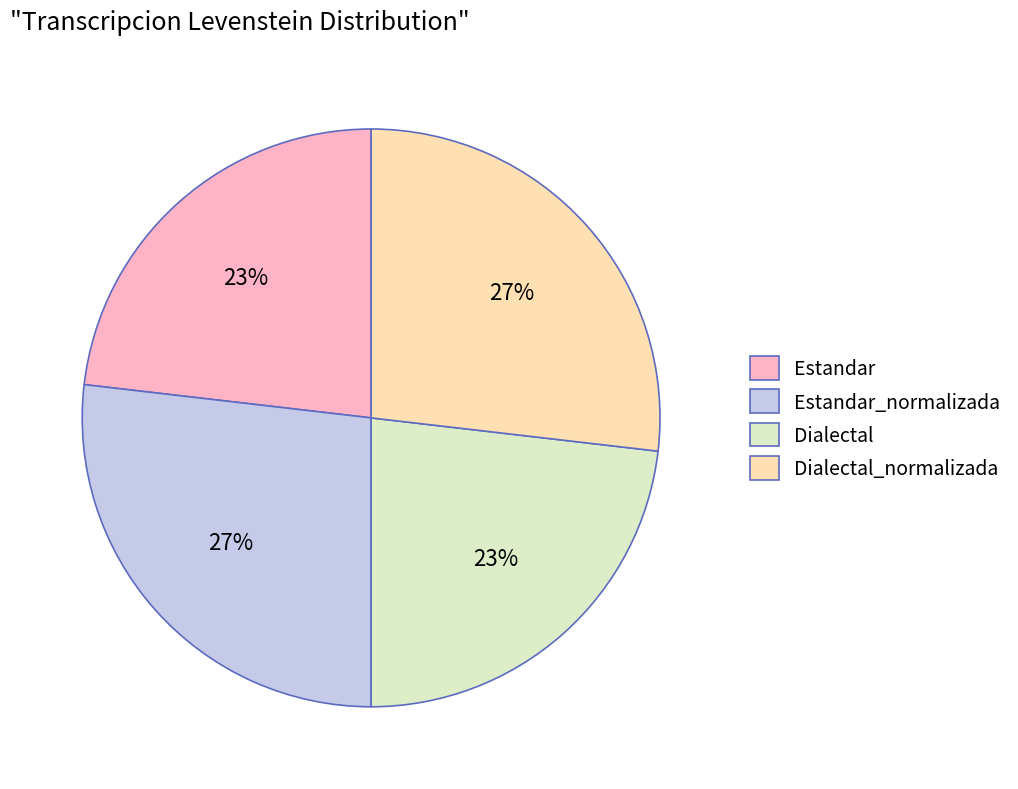

Is Dialectal the majority of the pie?

No